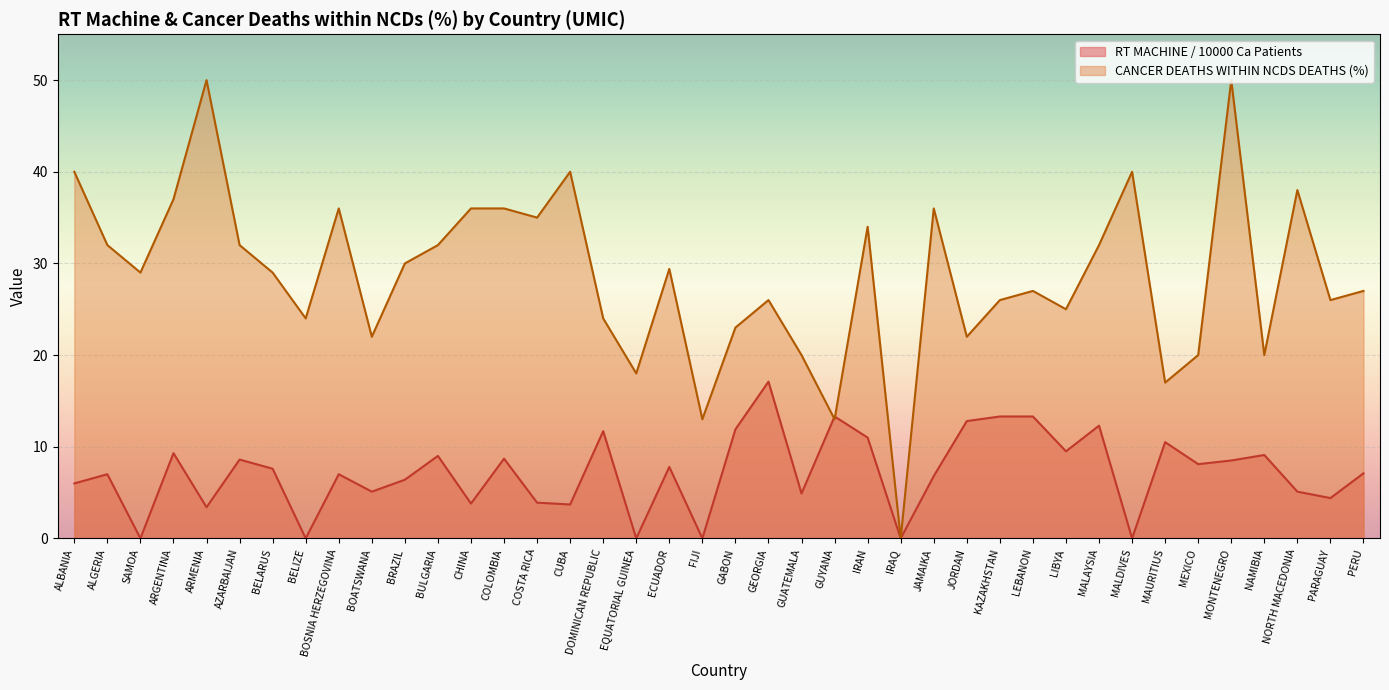

How many data points in CANCER DEATHS WITHIN NCDS DEATHS (%) are less than 29?

19